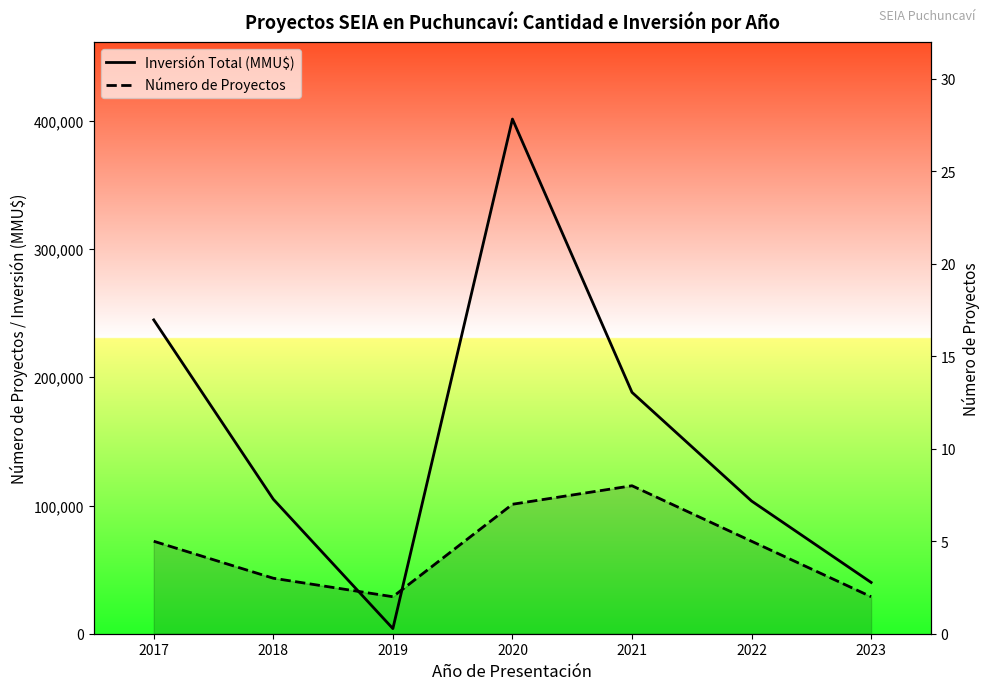

Does the chart have visible grid lines?

No